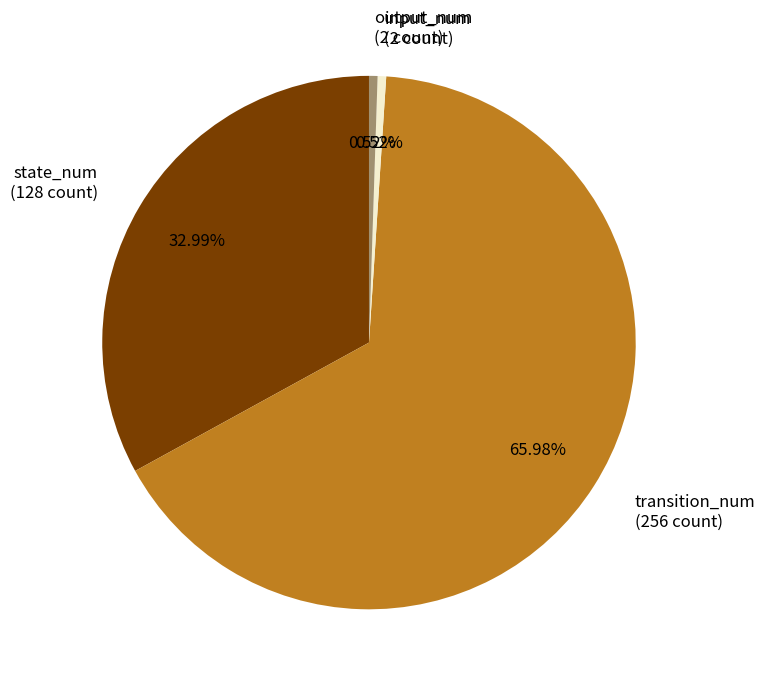

Is input_num (2 count) the majority of the pie?

No